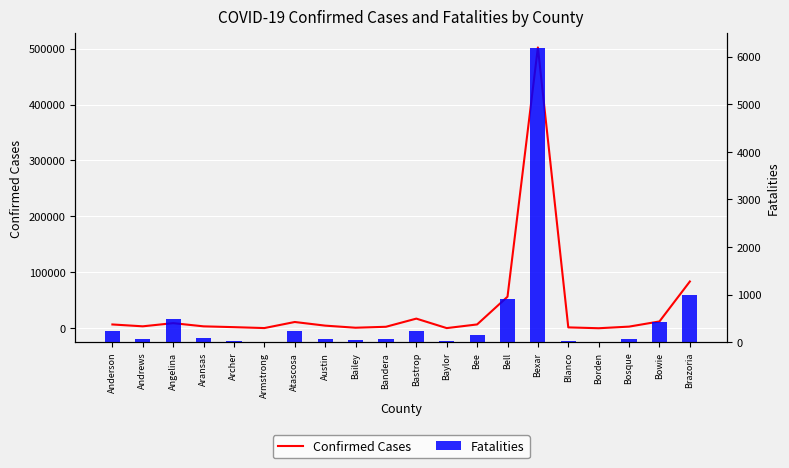

What is the greatest value displayed?

502065